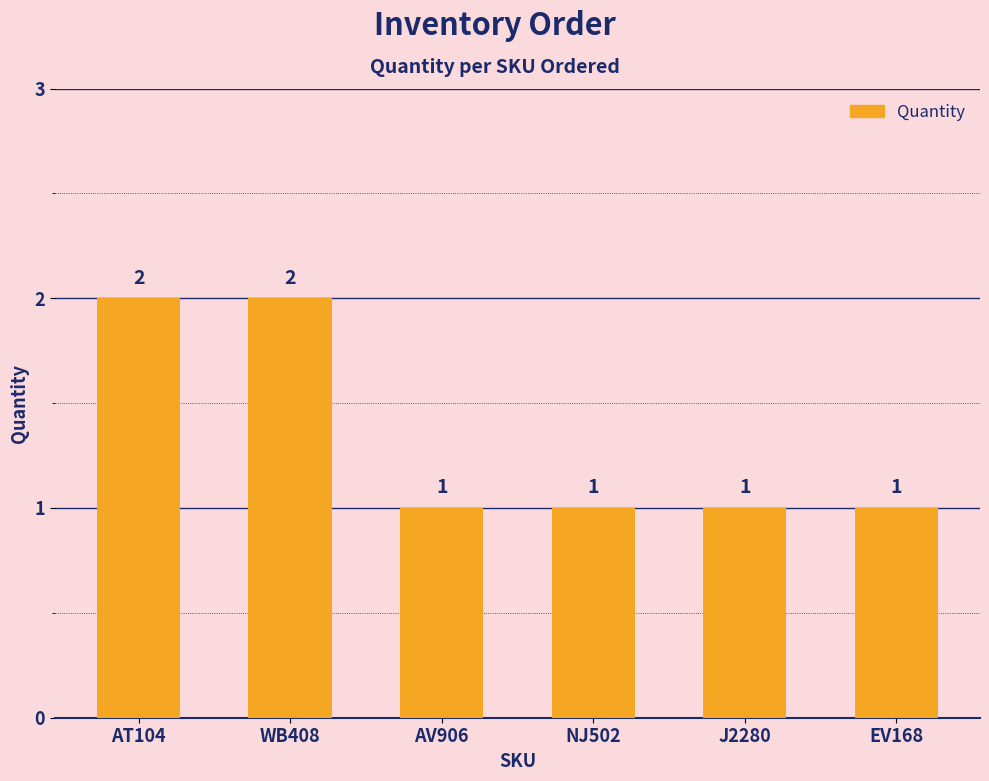

Between WB408 and NJ502, which is larger?

WB408